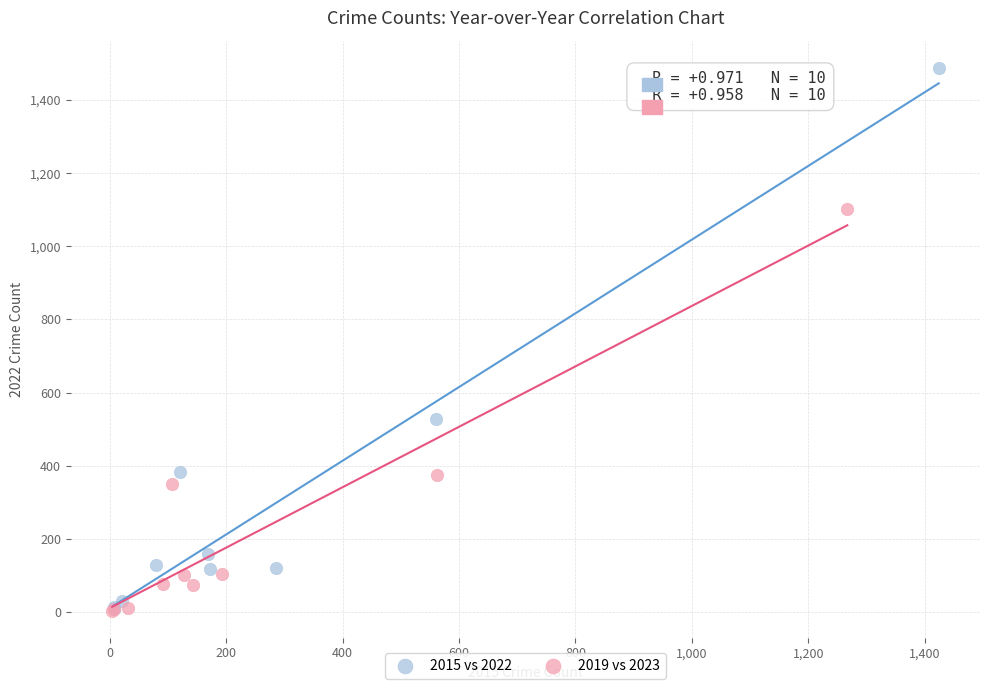

Which series has the widest spread of Y values?

2015 vs 2022